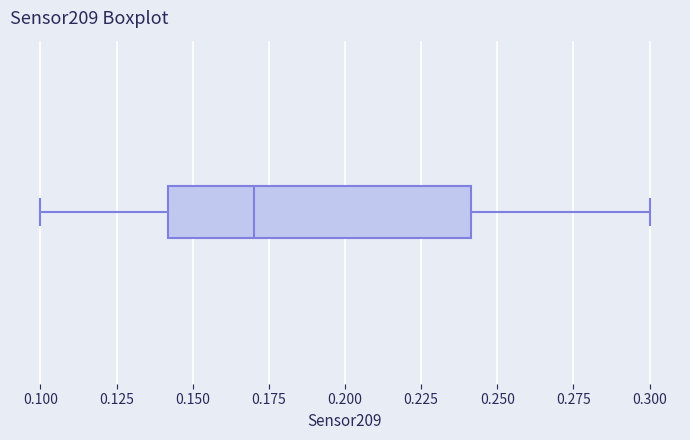

Read this box plot against the x-axis: the position of the median line, the range covered by the box, and the ends of both whiskers. The values are not printed on the chart, so give them approximately, as read against the axis.

median 0.17, box 0.14 to 0.24, whiskers 0.10 to 0.30